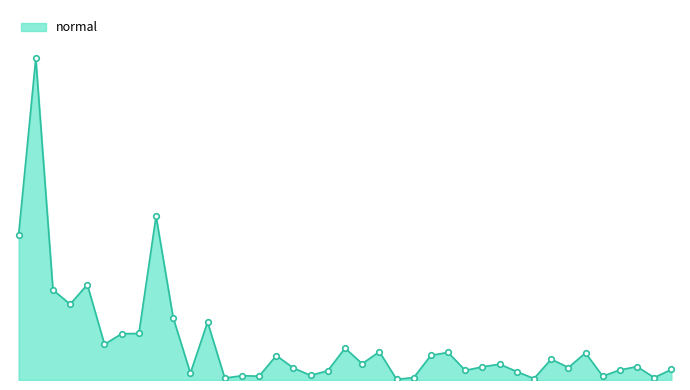

What is the smallest value displayed?

3